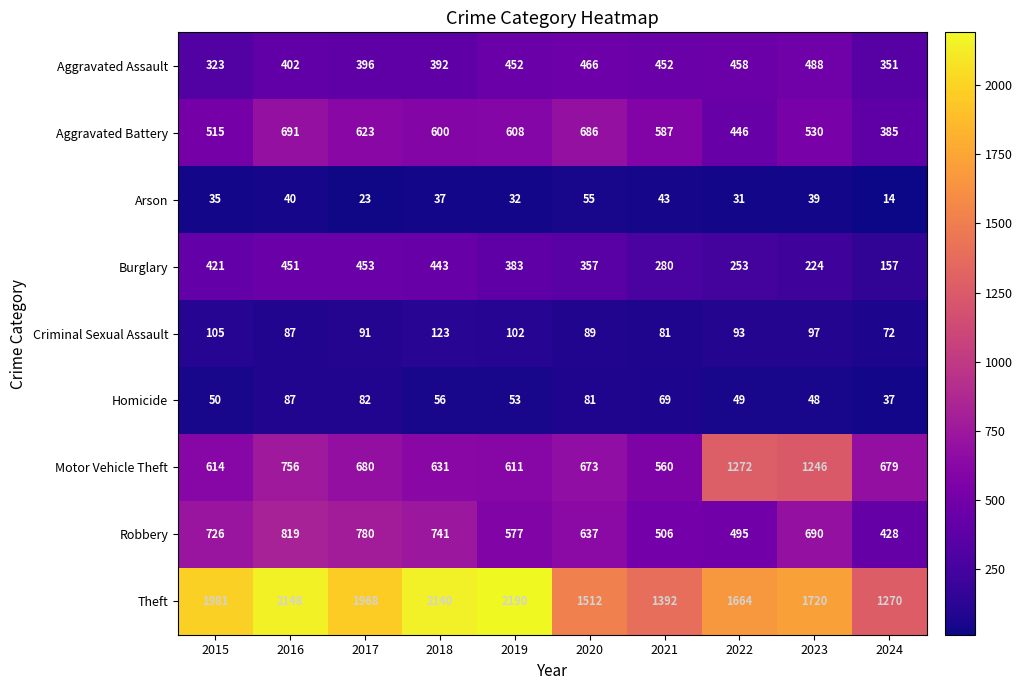

At 2024, list the series in order from smallest to largest.

Arson, Homicide, Criminal Sexual Assault, Burglary, Aggravated Assault, Aggravated Battery, Robbery, Motor Vehicle Theft, Theft